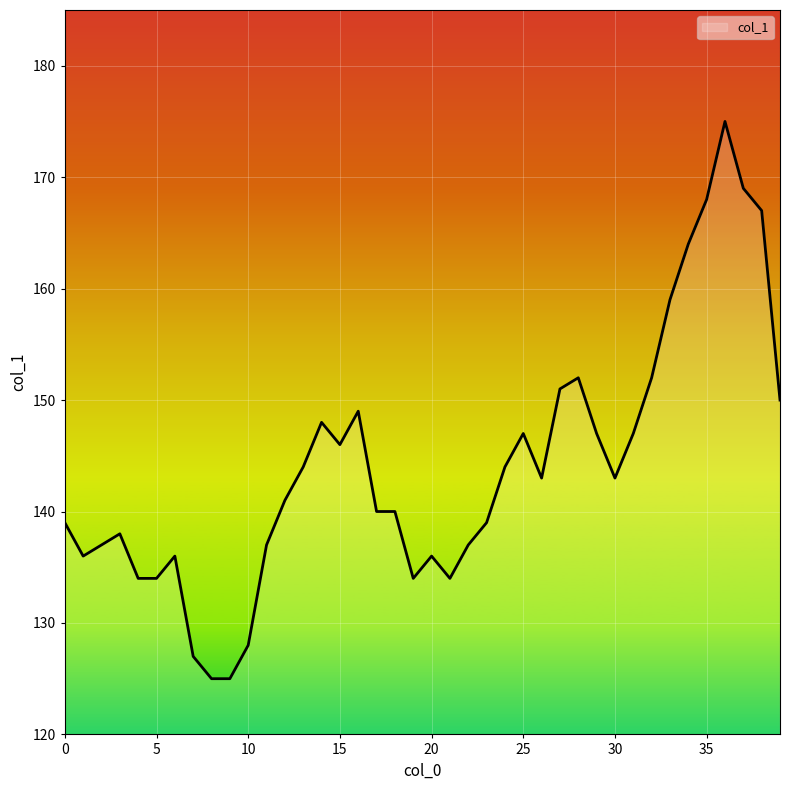

What is the greatest value displayed?

175